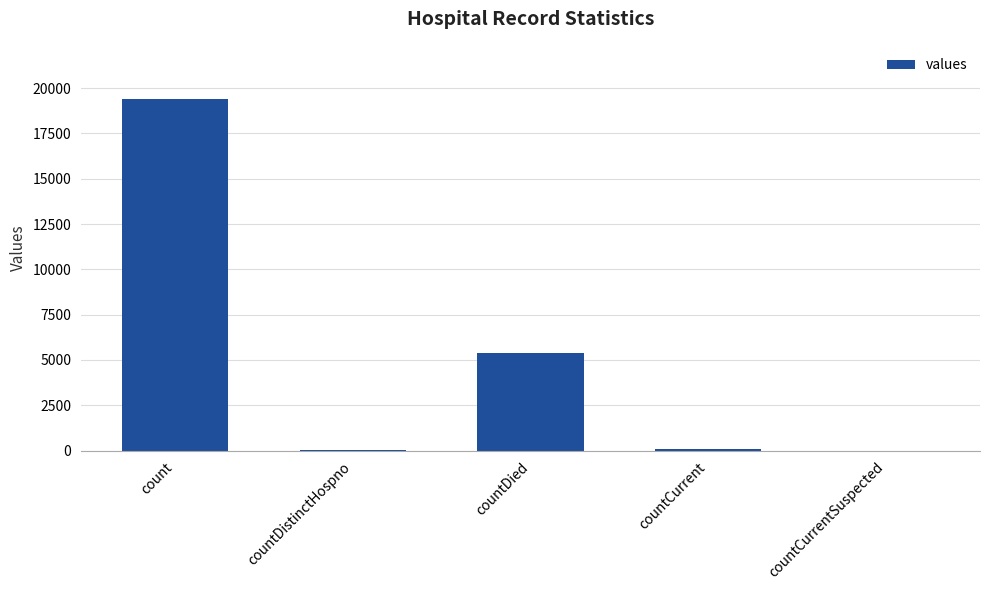

Which has a higher value, count or countDied?

count